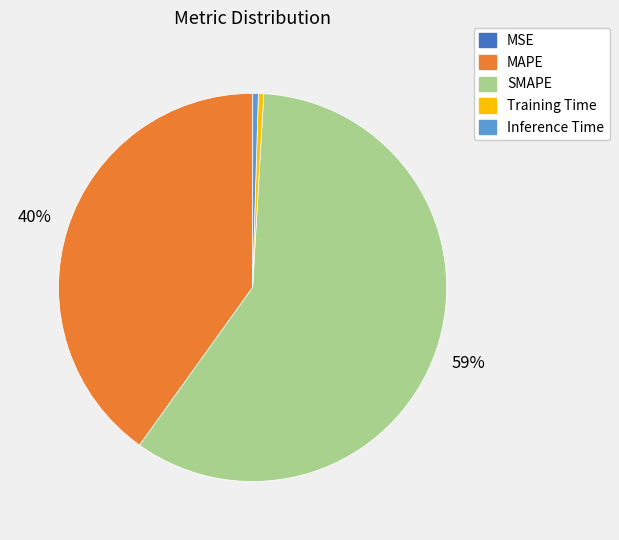

The SMAPE slice represents 59% of the pie. True or false?

True